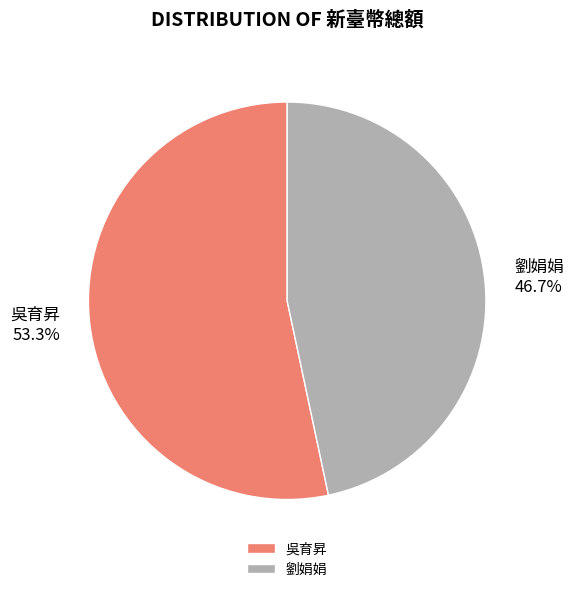

Approximately how many times larger is the value at 吳育昇 compared to 劉娟娟?

1.1